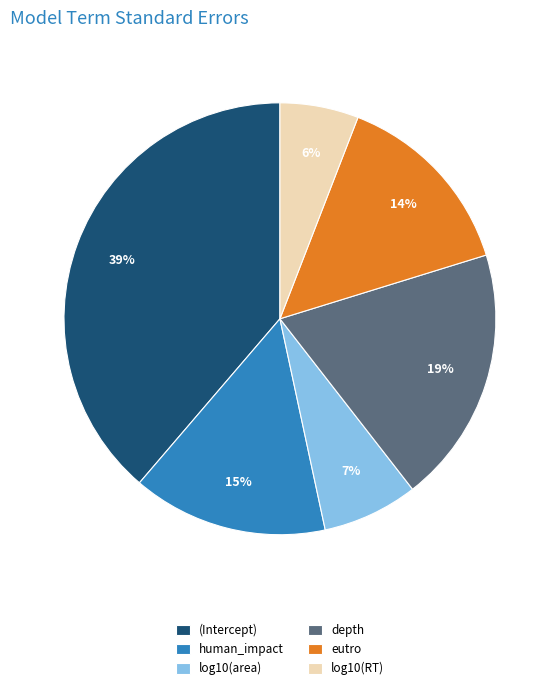

What is the largest slice in the pie chart?

(Intercept)